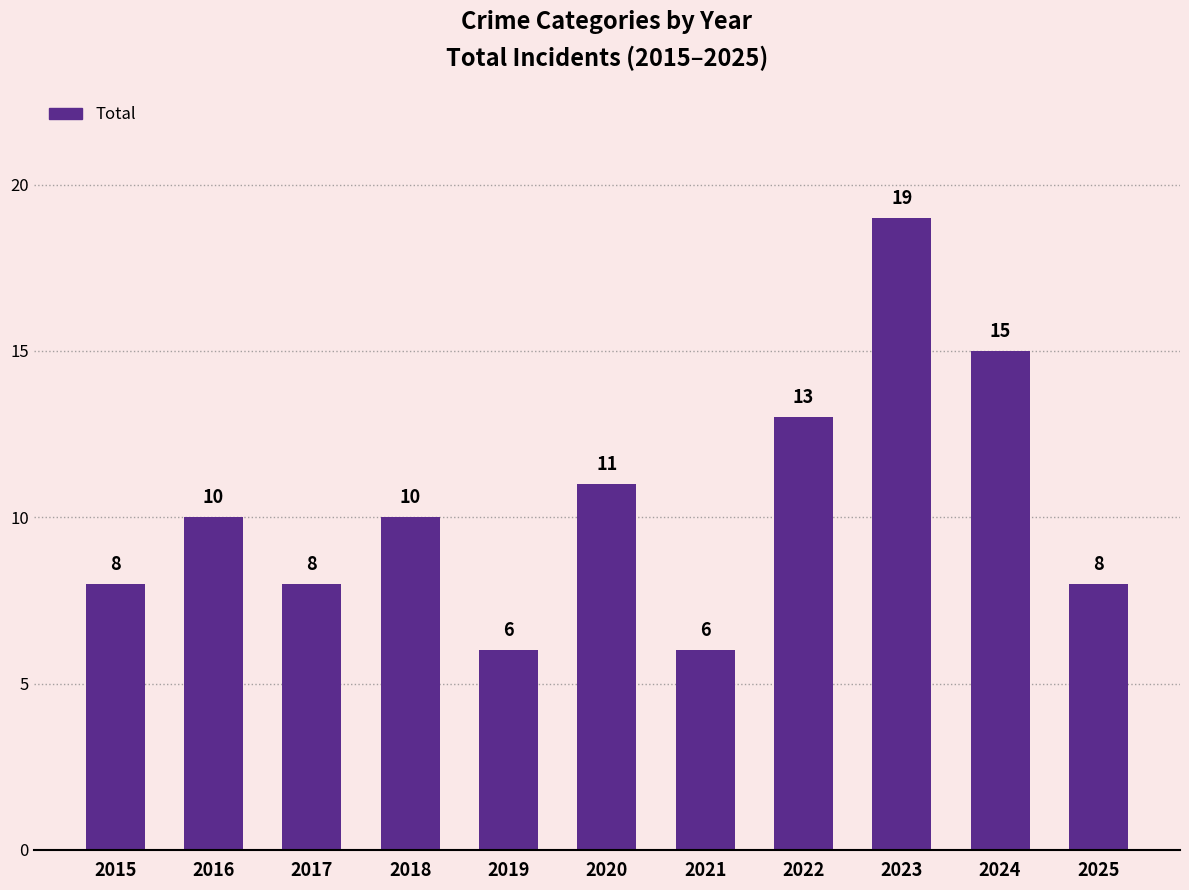

What is the difference between the values at 2017 and 2019?

2